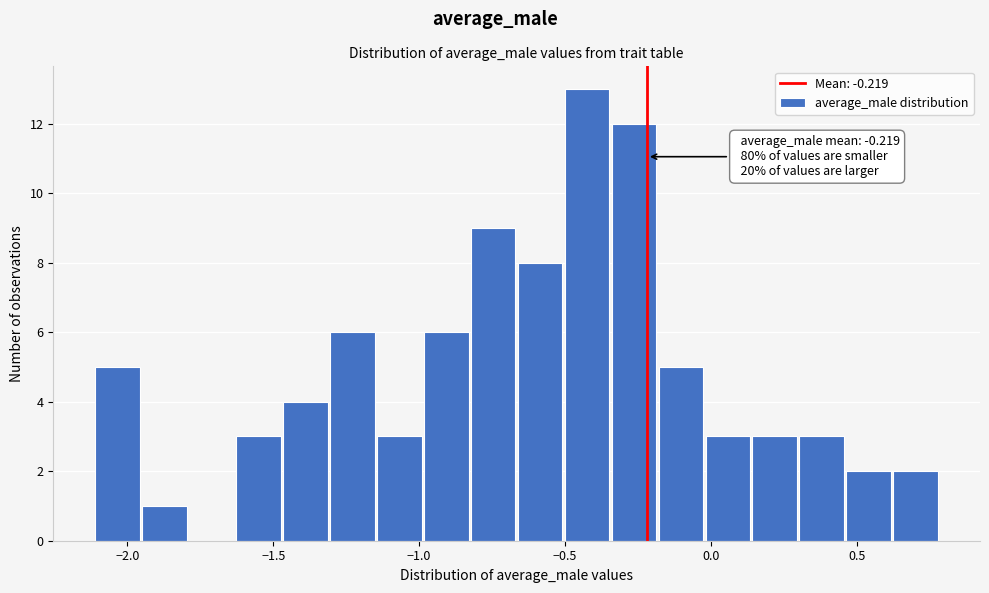

Read against the x-axis, roughly where is the centre of the tallest bar?

-0.40